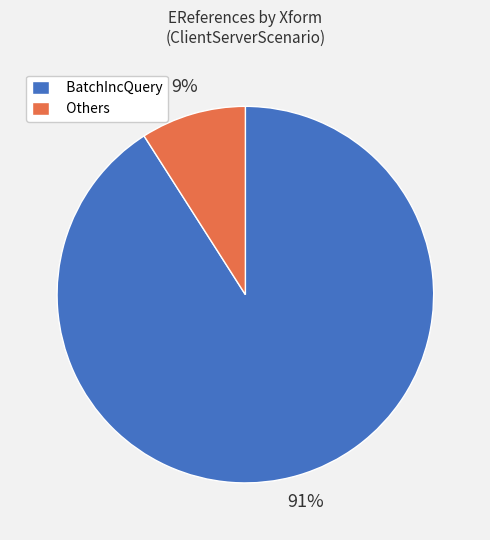

To the nearest percent, what portion does Others represent?

9%